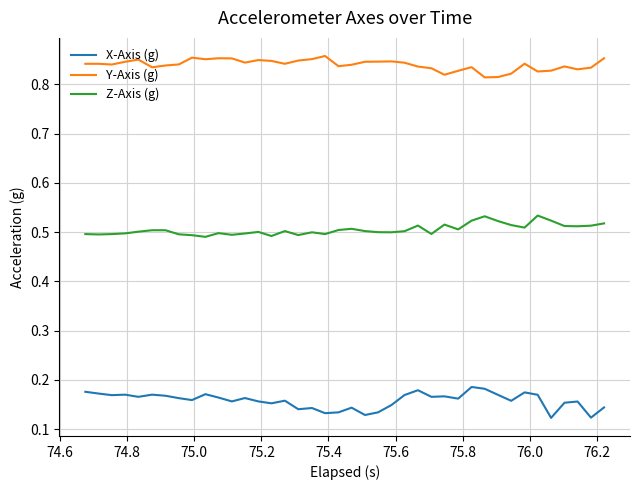

True or false: Z-Axis (g) and X-Axis (g) intersect in this chart.

False